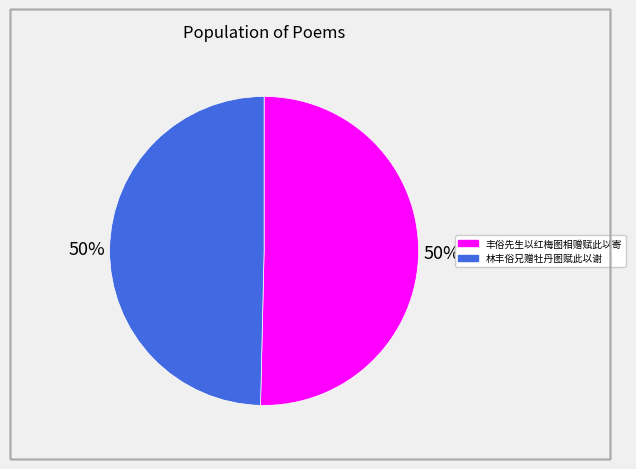

Count the number of slices in the pie.

2